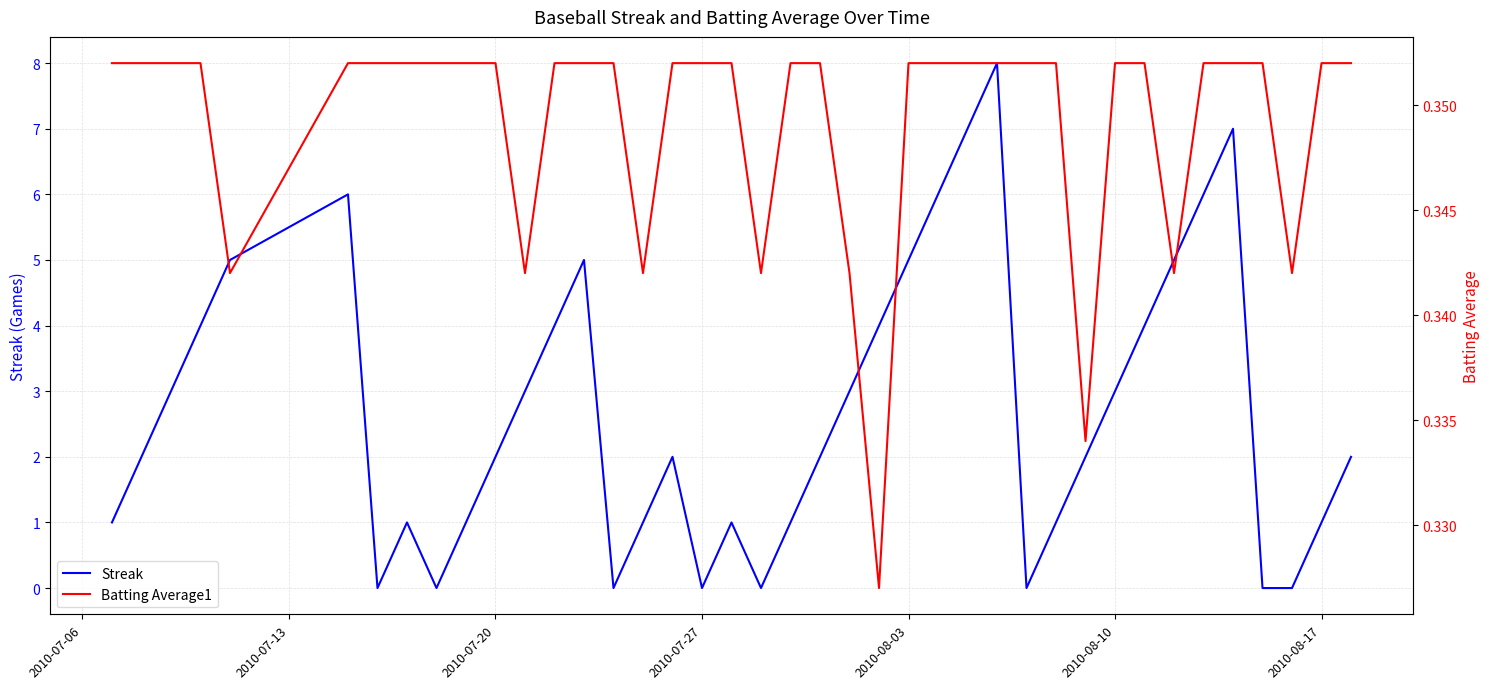

At how many categories does at least one series exceed 6?

3